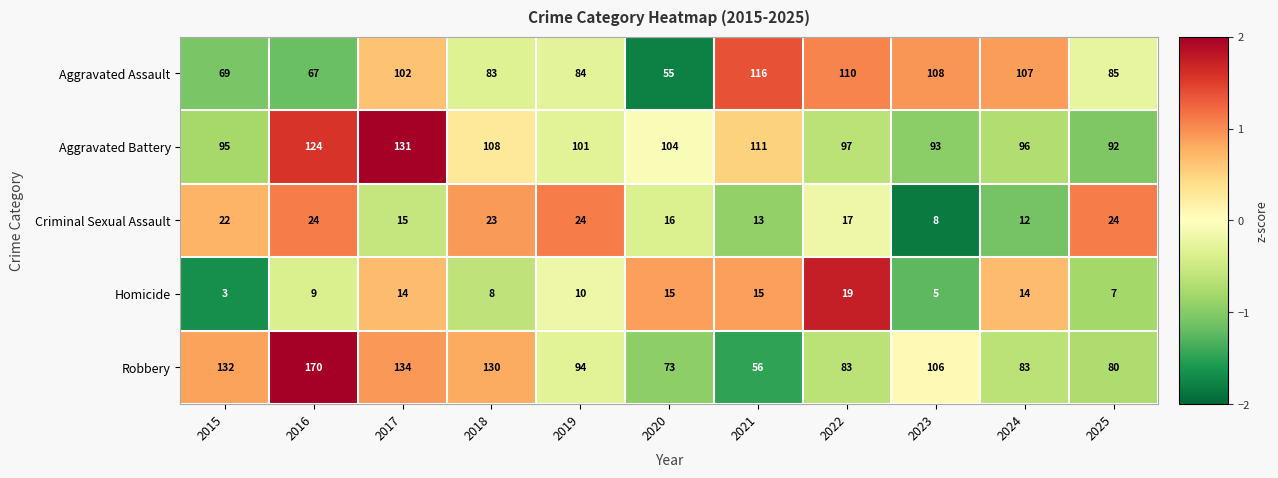

Is the value of Homicide at 2024 greater than the value of Robbery at 2025?

No